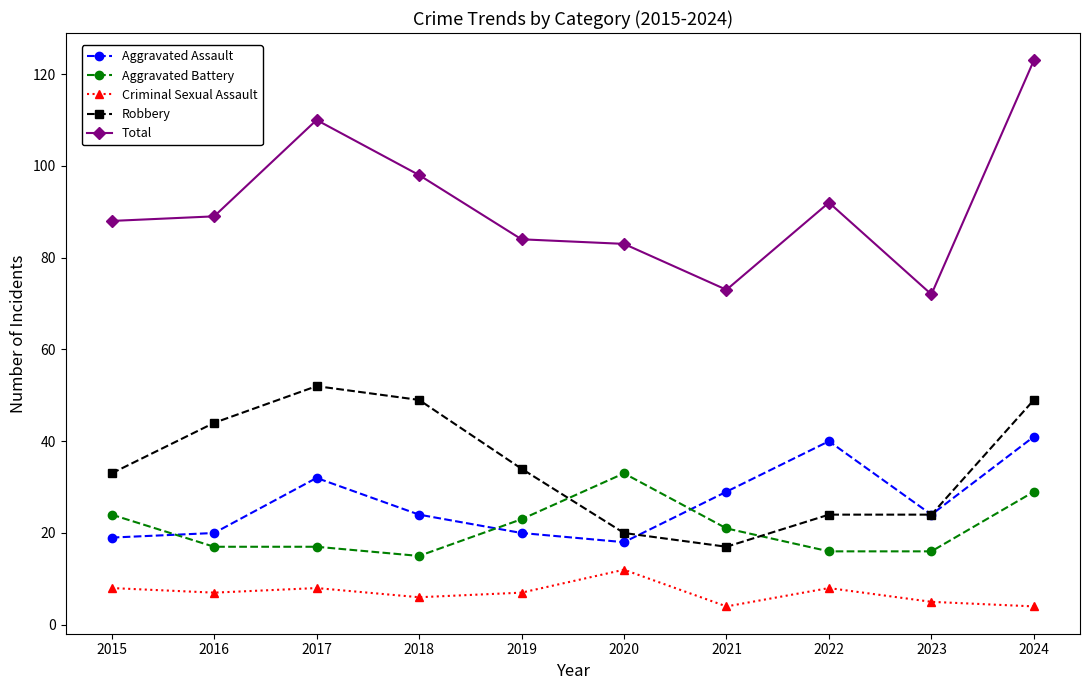

True or false: Aggravated Battery has more than 2 points higher than both neighbors.

False